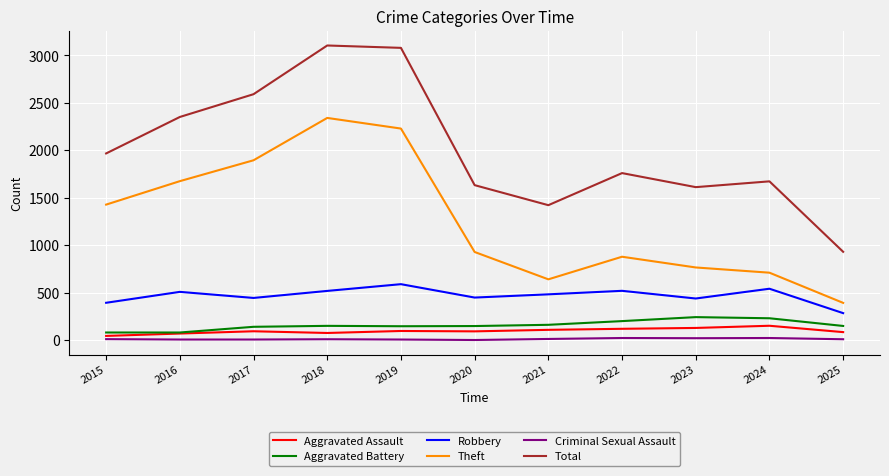

What is the spread (max minus min) of values at 2022?

1737